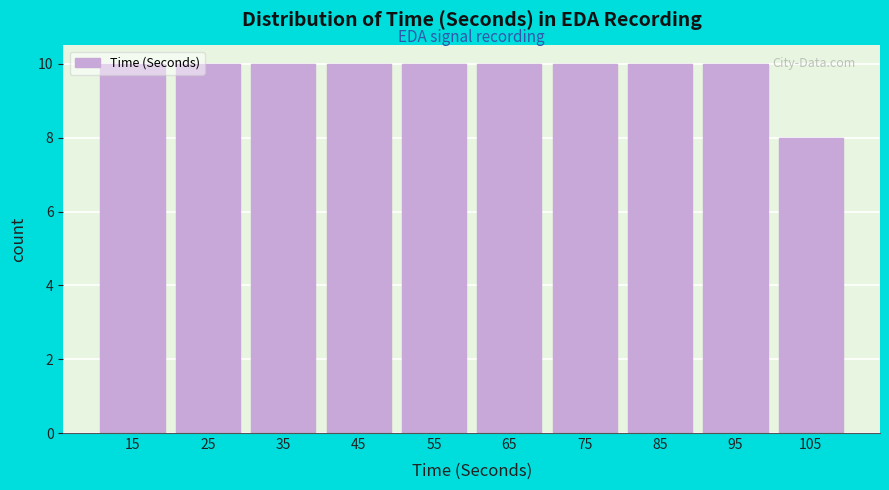

What is the value of the 4th bar from the left?

10